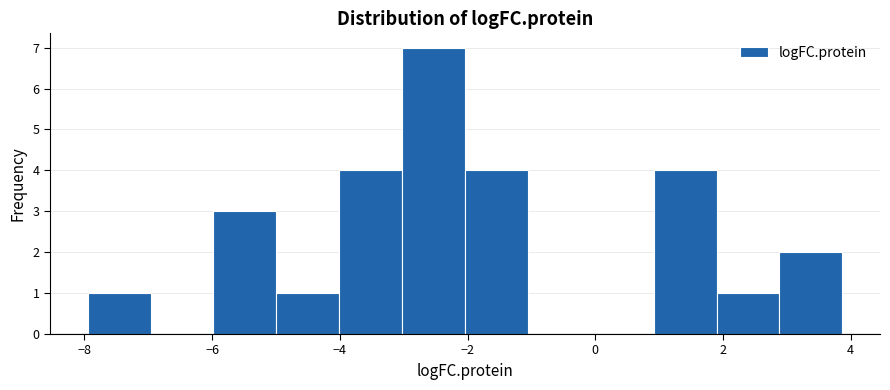

How tall is the bar that spans -3.0 to -2.0 on the x-axis? Neither the bar edges nor the heights are printed on the chart, so give them approximately, as read against the axes.

7